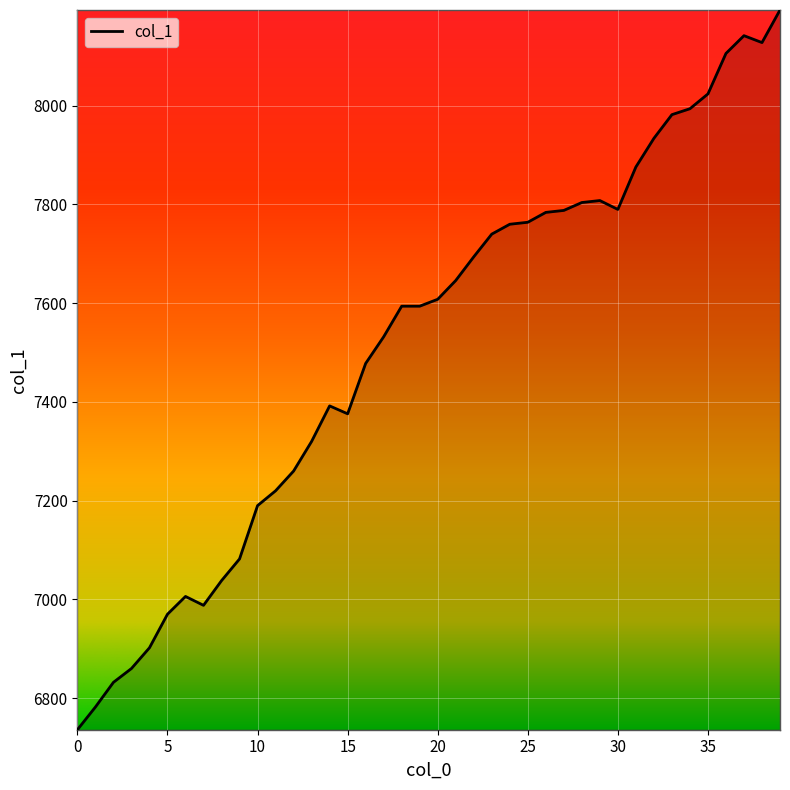

What is the minimum value shown in the chart?

6736